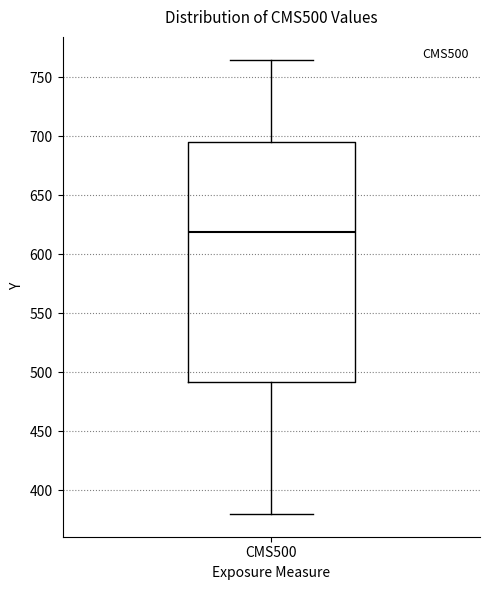

Transcribe this box plot: give where the median line is, the range the box spans, and where the two whiskers end, as read against the y-axis. The values are not printed on the chart, so give them approximately, as read against the axis.

median 620, box 490 to 695, whiskers 380 to 765